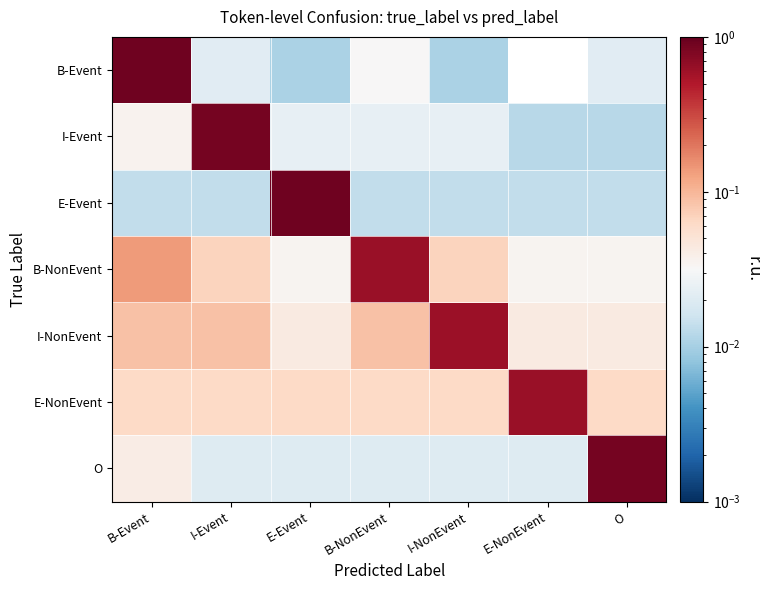

Rank the series at B-Event from highest to lowest value.

B-Event, B-NonEvent, I-NonEvent, E-NonEvent, O, I-Event, E-Event